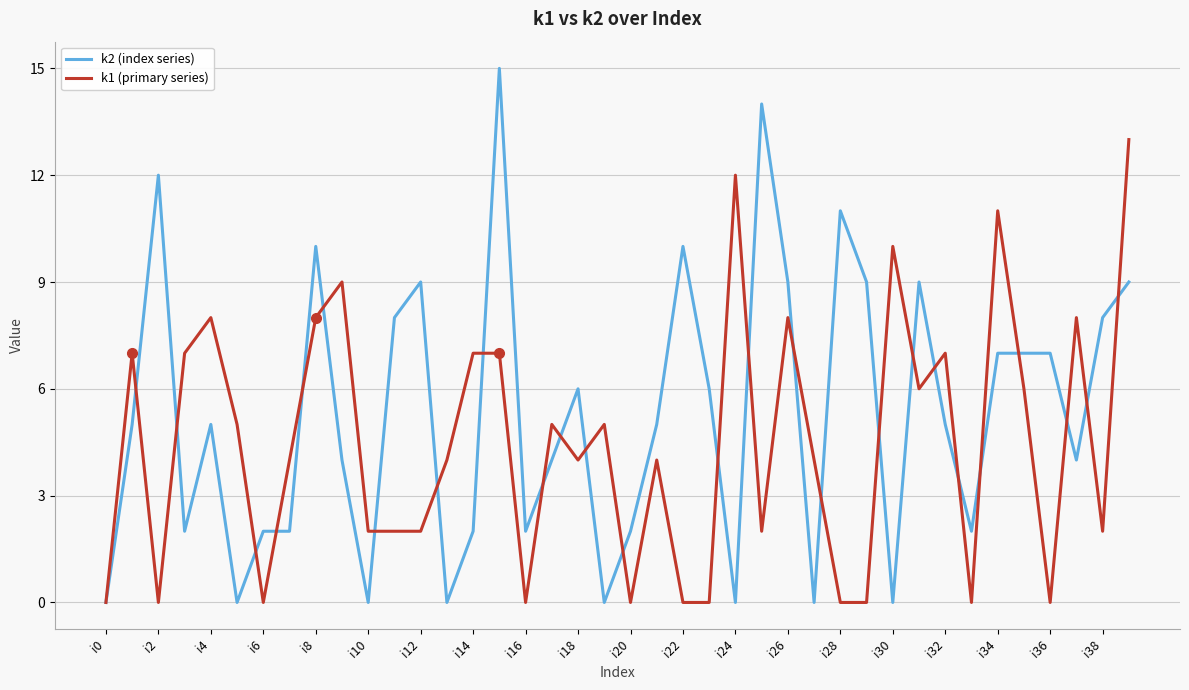

After their last crossing, which series has the higher values: k1 (primary series) or k2 (index series)?

k1 (primary series)